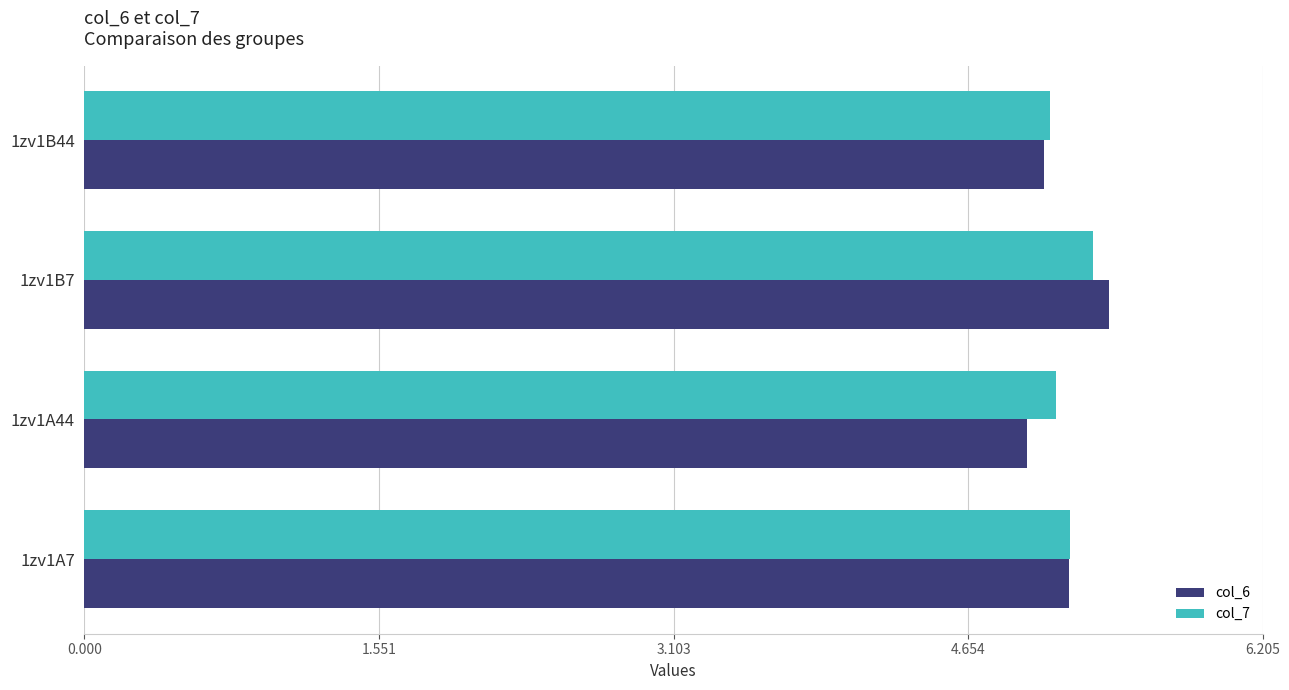

What is the sum of the col_7 values at 1zv1B7 and 1zv1A7?

10.5